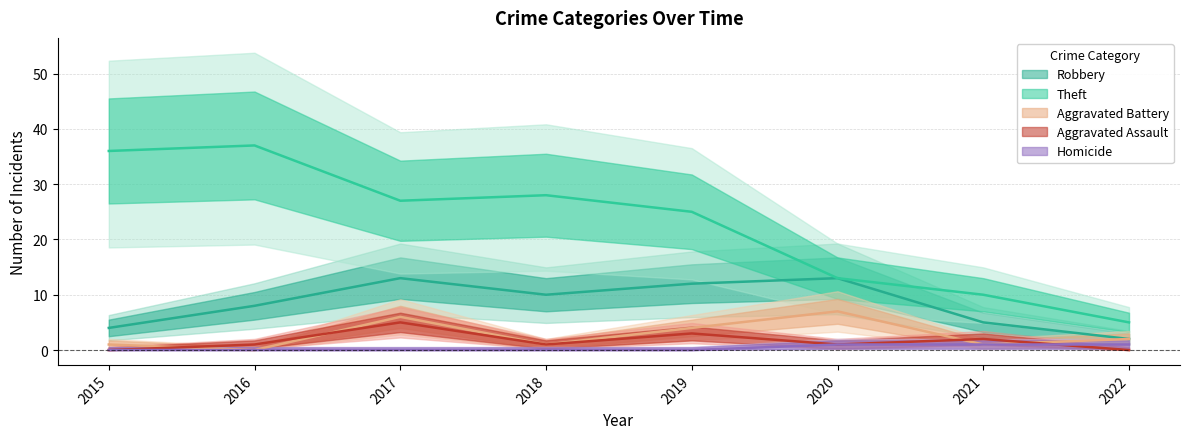

What are all the series names shown in the legend?

Robbery, Theft, Aggravated Battery, Aggravated Assault, Homicide